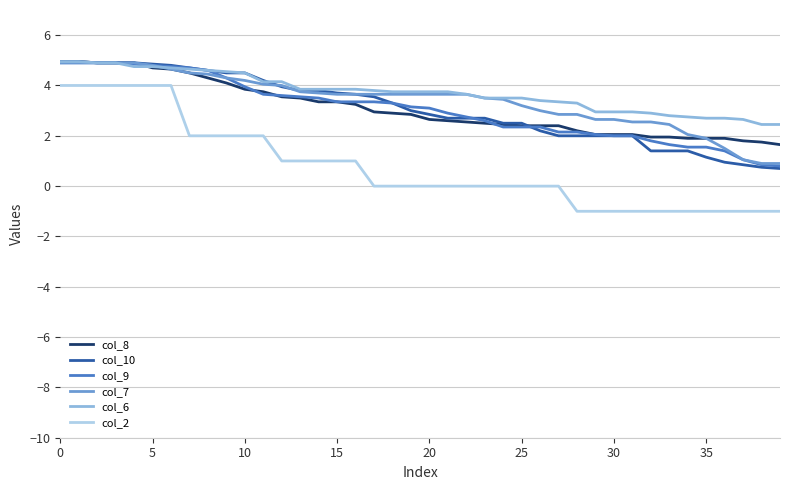

True or false: col_8 and col_9 cross at least once.

True